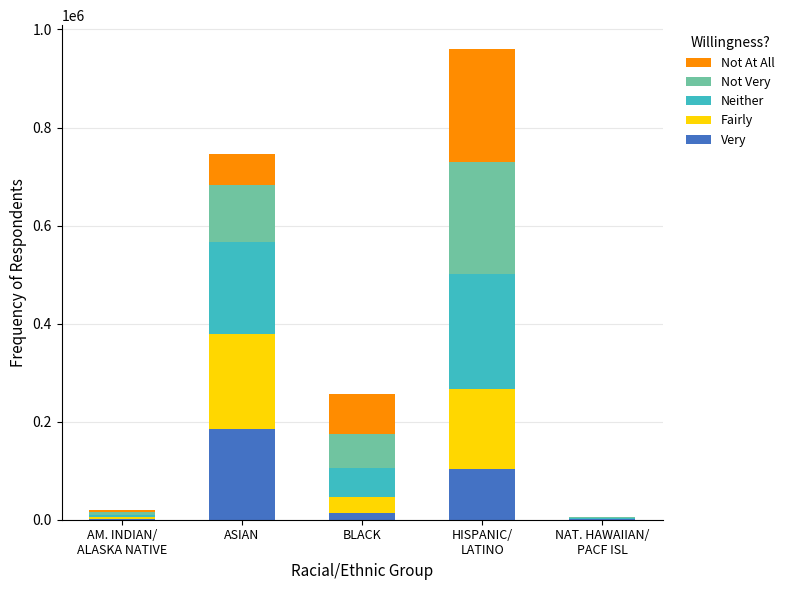

The value of Very at ASIAN is 92953. True or false?

False